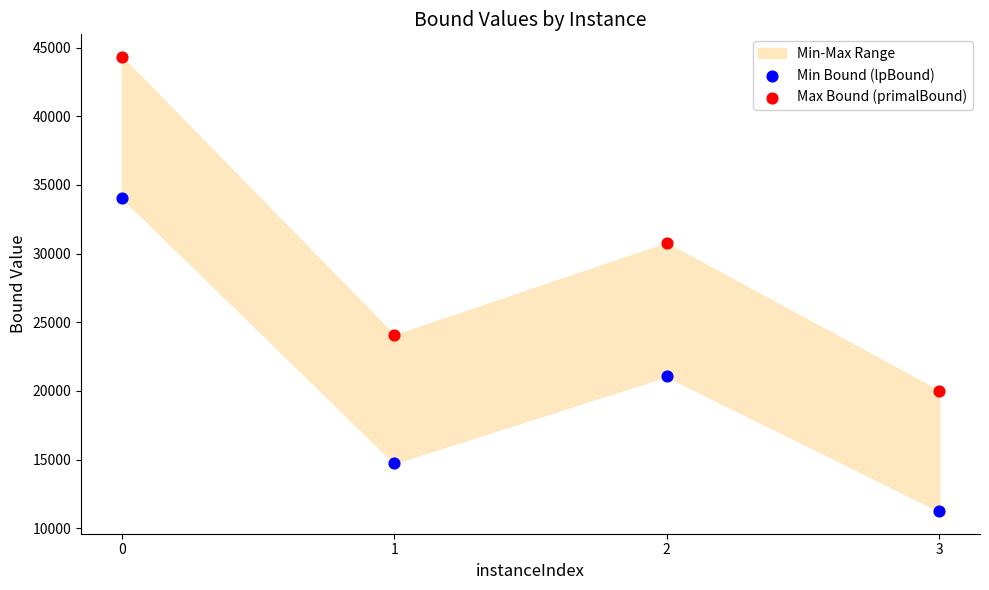

Which series contains the highest Y value?

Max Bound (primalBound)